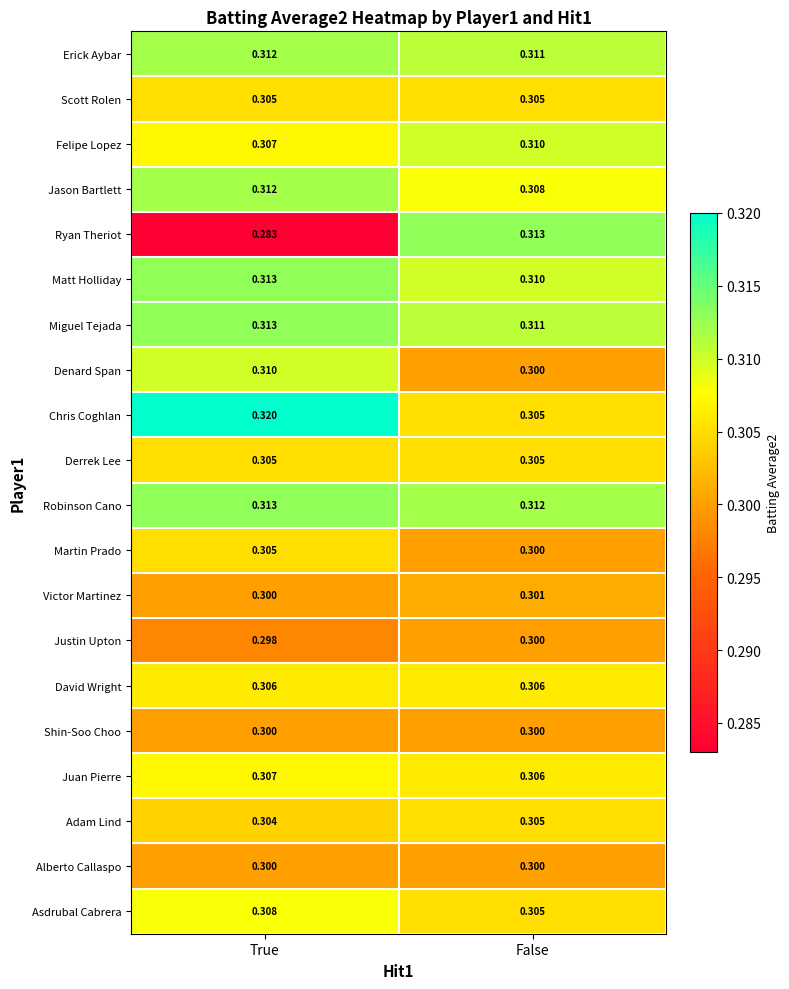

Which category has the highest value in the Miguel Tejada series?

True